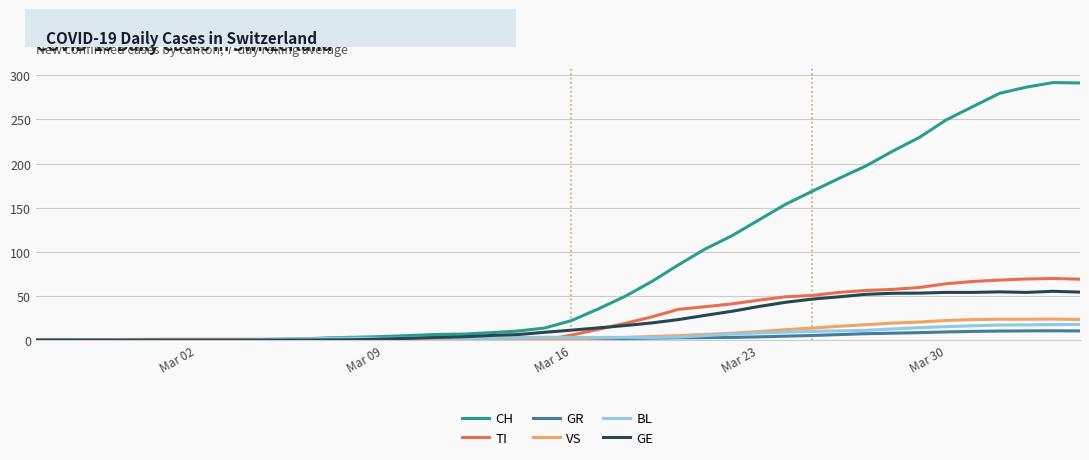

What are all the series names shown in the legend?

CH, TI, GR, VS, BL, GE